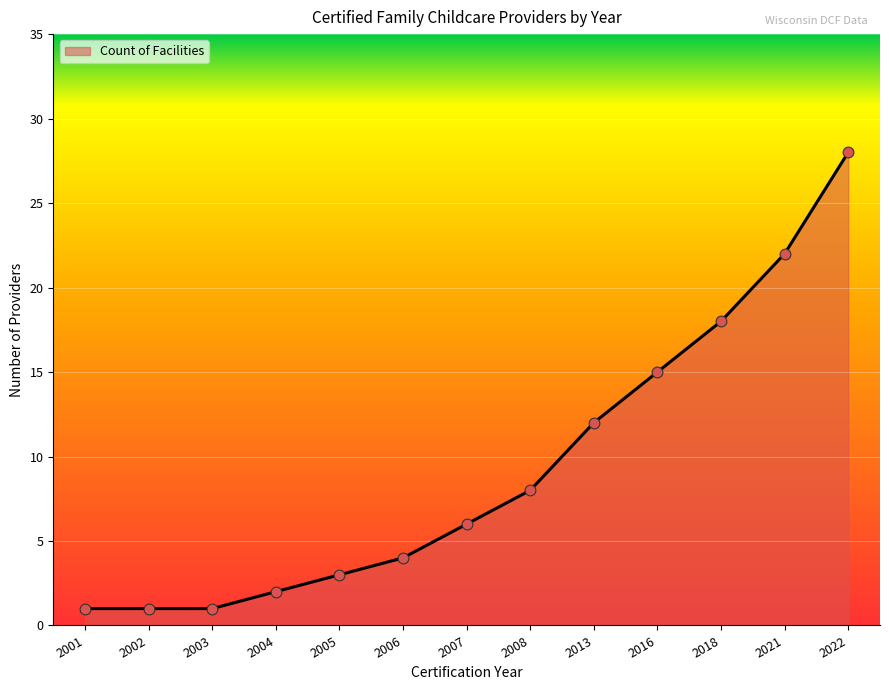

Which has a higher value, 2022 or 2013?

2022